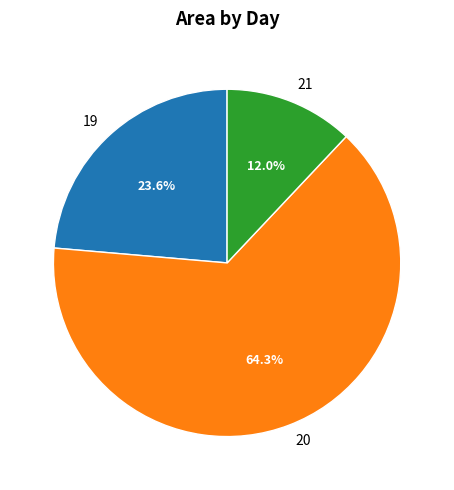

Does 21 account for over 50% of the chart?

No